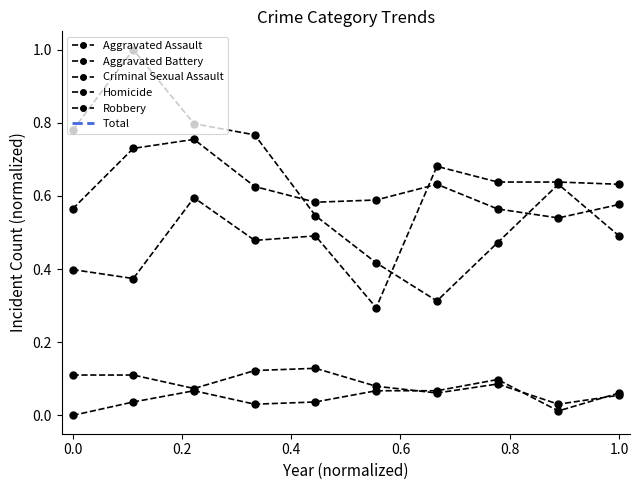

What is the average value of the Total series?

2.0